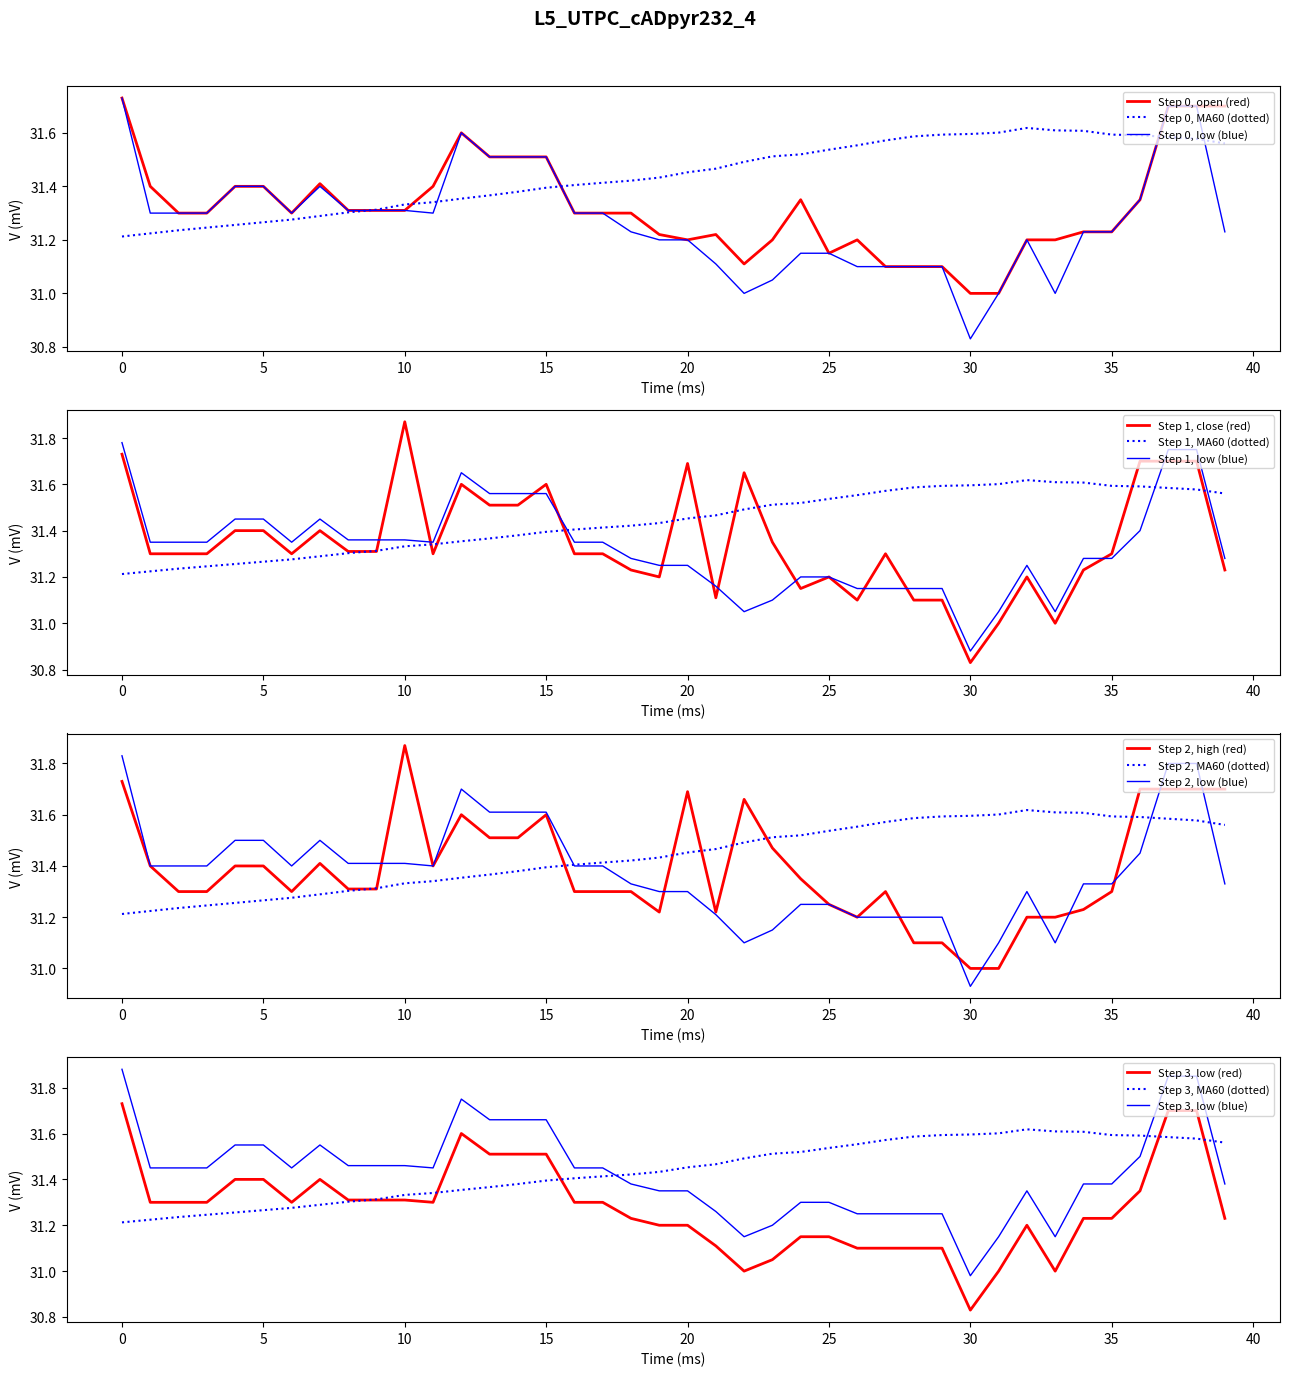

Reading left to right, what are all the values shown in this chart?

open: 0=31.7	1=31.4	2=31.3	3=31.3	4=31.4	5=31.4	6=31.3	7=31.4	8=31.3	9=31.3	10=31.3	11=31.4	12=31.6	13=31.5	14=31.5	15=31.5	16=31.3	17=31.3	18=31.3	19=31.2	20=31.2	21=31.2	22=31.1	23=31.2	24=31.4	25=31.1	26=31.2	27=31.1	28=31.1	29=31.1	30=31.0	31=31.0	32=31.2	33=31.2	34=31.2	35=31.2	36=31.4	37=31.7	38=31.7	39=31.7
close: 0=31.7	1=31.3	2=31.3	3=31.3	4=31.4	5=31.4	6=31.3	7=31.4	8=31.3	9=31.3	10=31.9	11=31.3	12=31.6	13=31.5	14=31.5	15=31.6	16=31.3	17=31.3	18=31.2	19=31.2	20=31.7	21=31.1	22=31.6	23=31.4	24=31.1	25=31.2	26=31.1	27=31.3	28=31.1	29=31.1	30=30.8	31=31.0	32=31.2	33=31.0	34=31.2	35=31.3	36=31.7	37=31.7	38=31.7	39=31.2
high: 0=31.7	1=31.4	2=31.3	3=31.3	4=31.4	5=31.4	6=31.3	7=31.4	8=31.3	9=31.3	10=31.9	11=31.4	12=31.6	13=31.5	14=31.5	15=31.6	16=31.3	17=31.3	18=31.3	19=31.2	20=31.7	21=31.2	22=31.7	23=31.5	24=31.4	25=31.2	26=31.2	27=31.3	28=31.1	29=31.1	30=31.0	31=31.0	32=31.2	33=31.2	34=31.2	35=31.3	36=31.7	37=31.7	38=31.7	39=31.7
low: 0=31.9	1=31.4	2=31.4	3=31.4	4=31.5	5=31.5	6=31.4	7=31.5	8=31.5	9=31.5	10=31.5	11=31.4	12=31.8	13=31.7	14=31.7	15=31.7	16=31.4	17=31.4	18=31.4	19=31.3	20=31.3	21=31.3	22=31.1	23=31.2	24=31.3	25=31.3	26=31.2	27=31.2	28=31.2	29=31.2	30=31.0	31=31.1	32=31.3	33=31.1	34=31.4	35=31.4	36=31.5	37=31.8	38=31.8	39=31.4
MA60: 0=31.2	1=31.2	2=31.2	3=31.2	4=31.3	5=31.3	6=31.3	7=31.3	8=31.3	9=31.3	10=31.3	11=31.3	12=31.4	13=31.4	14=31.4	15=31.4	16=31.4	17=31.4	18=31.4	19=31.4	20=31.5	21=31.5	22=31.5	23=31.5	24=31.5	25=31.5	26=31.6	27=31.6	28=31.6	29=31.6	30=31.6	31=31.6	32=31.6	33=31.6	34=31.6	35=31.6	36=31.6	37=31.6	38=31.6	39=31.6